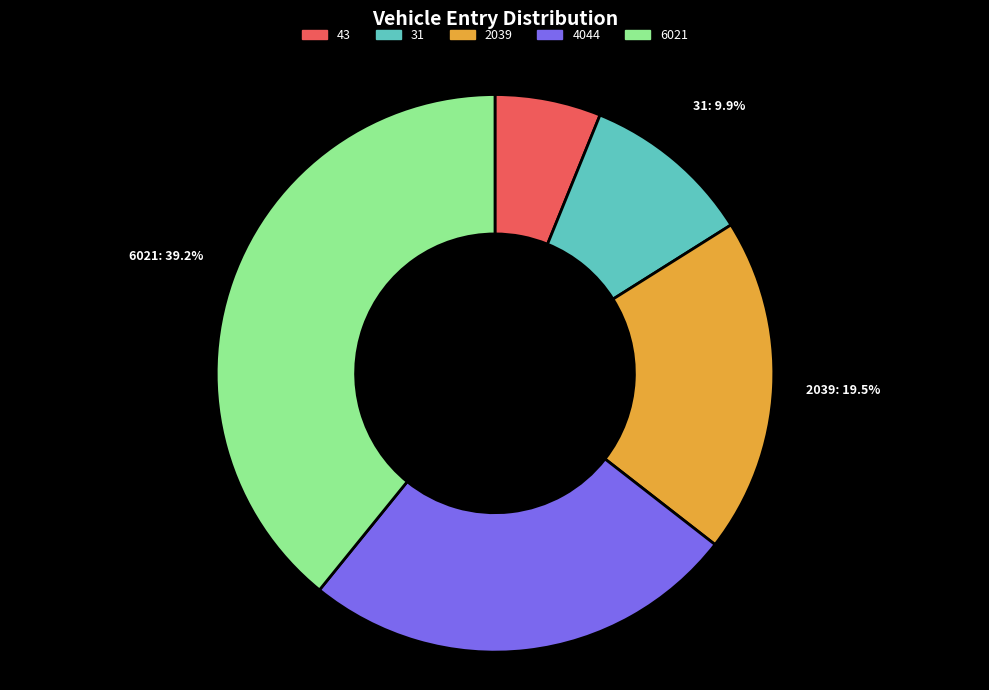

What is the ratio of the value at 2039 to the value at 4044?

0.8